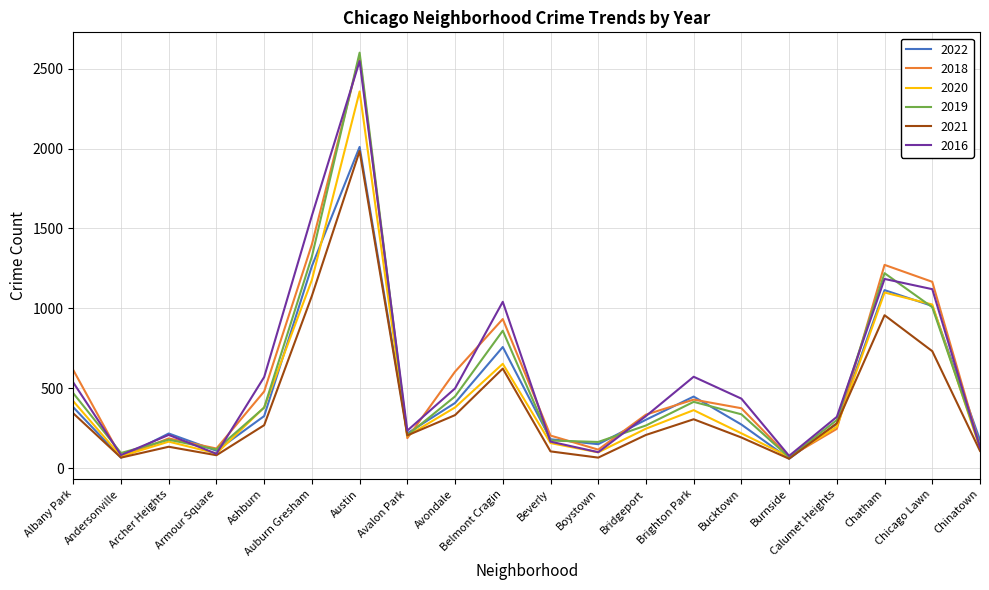

What position from the left is Albany Park?

1